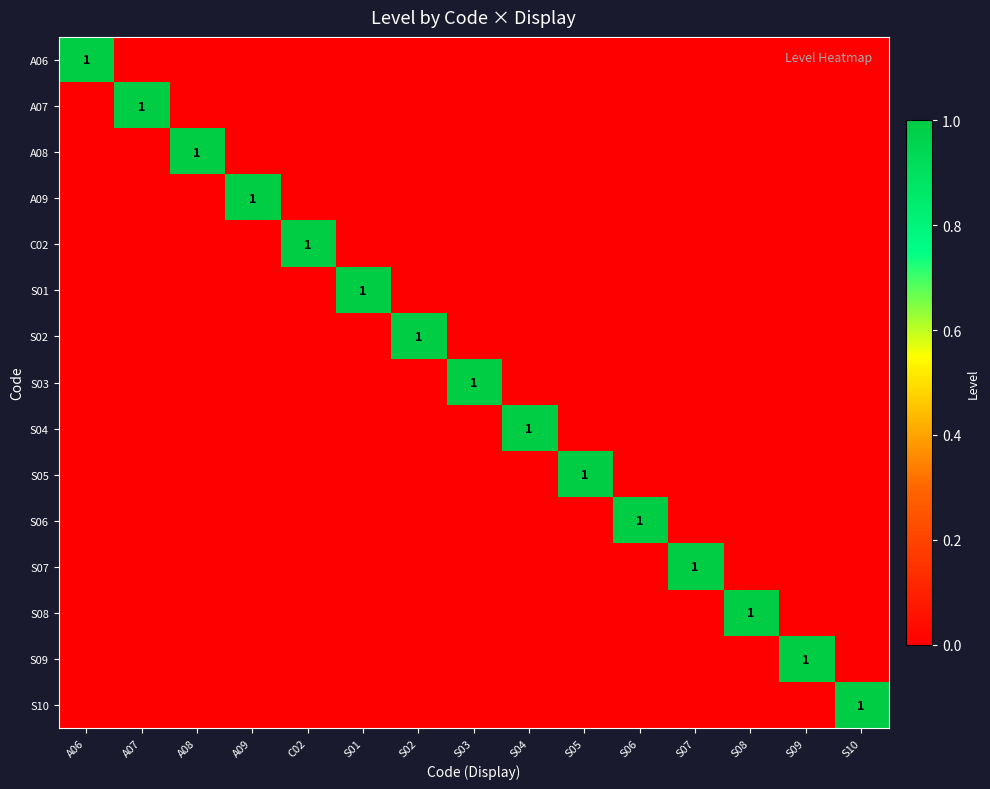

At S02, list the series in order from largest to smallest.

S02, A06, A07, A08, A09, C02, S01, S03, S04, S05, S06, S07, S08, S09, S10